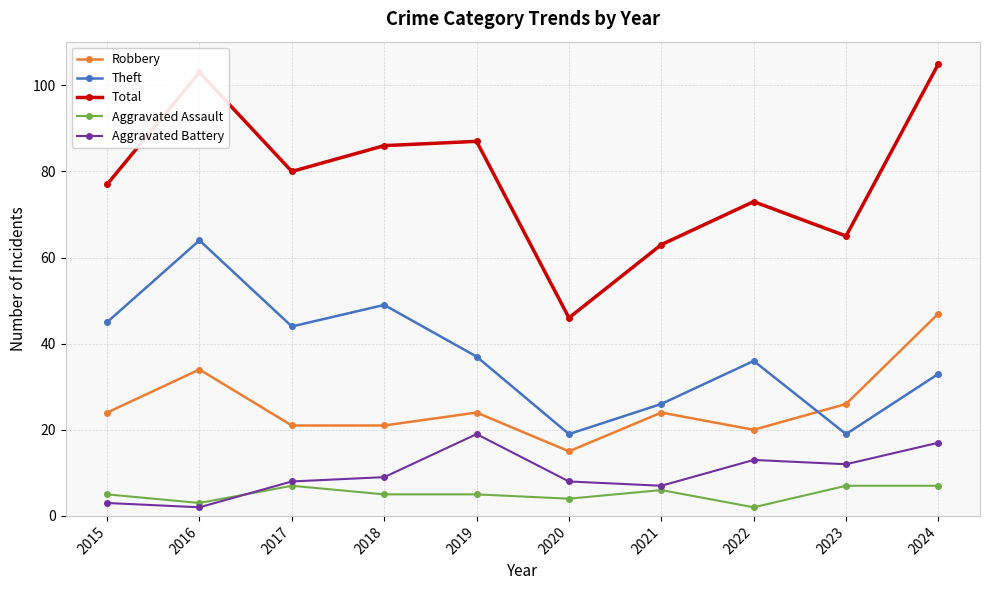

True or false: Aggravated Battery has a value of 16 at 2023.

False